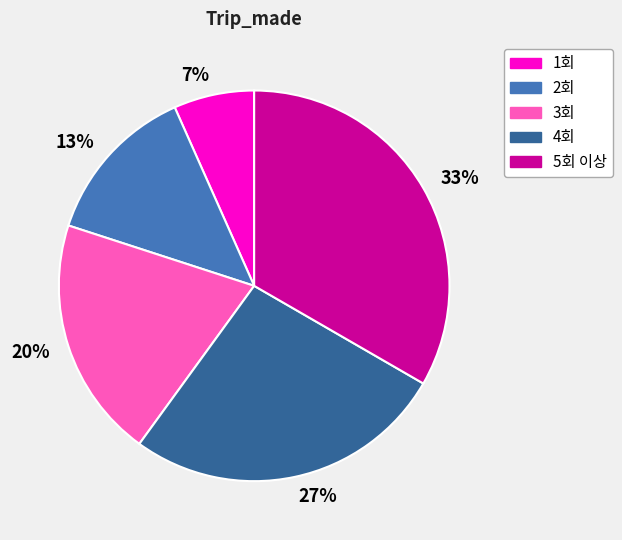

To the nearest percent, what percentage of the pie is 20%?

20%